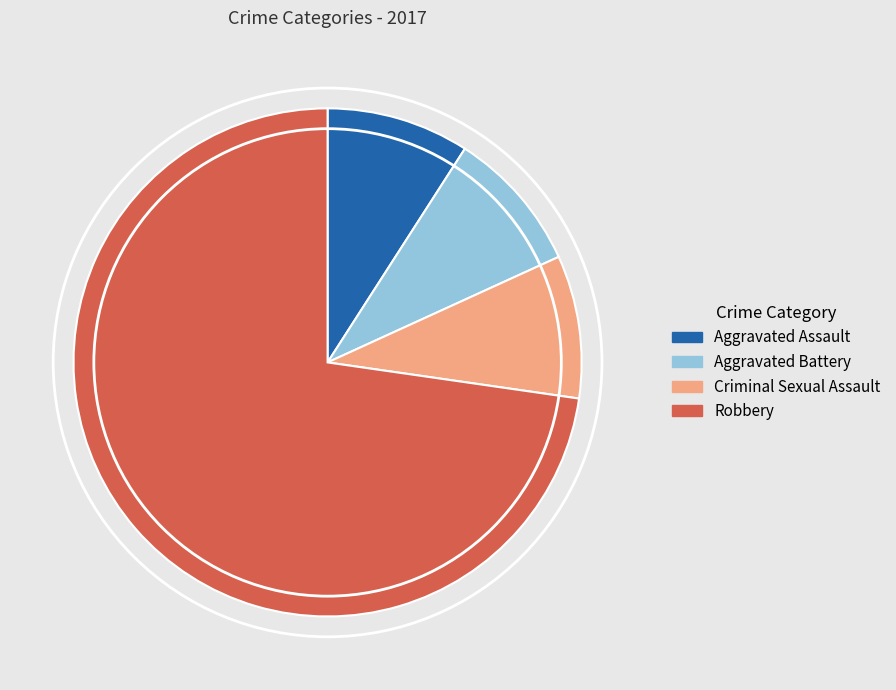

How many slices are in this pie chart?

4